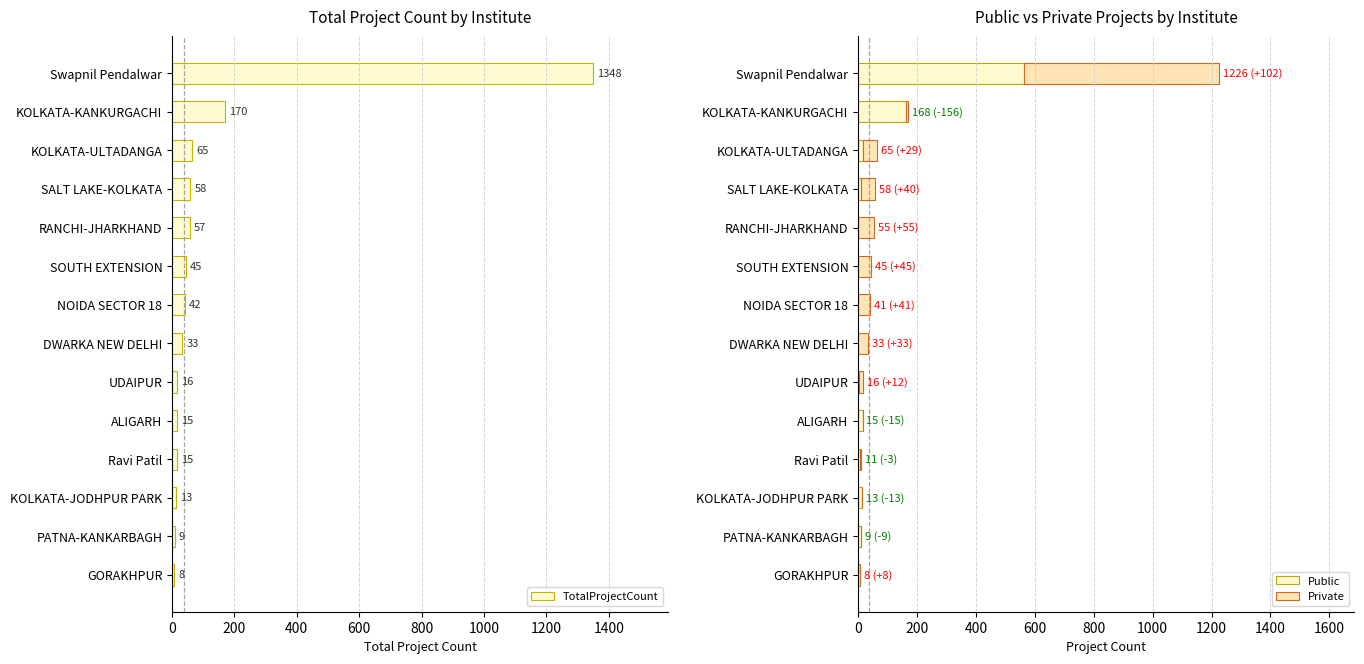

What is the greatest value displayed?

1348